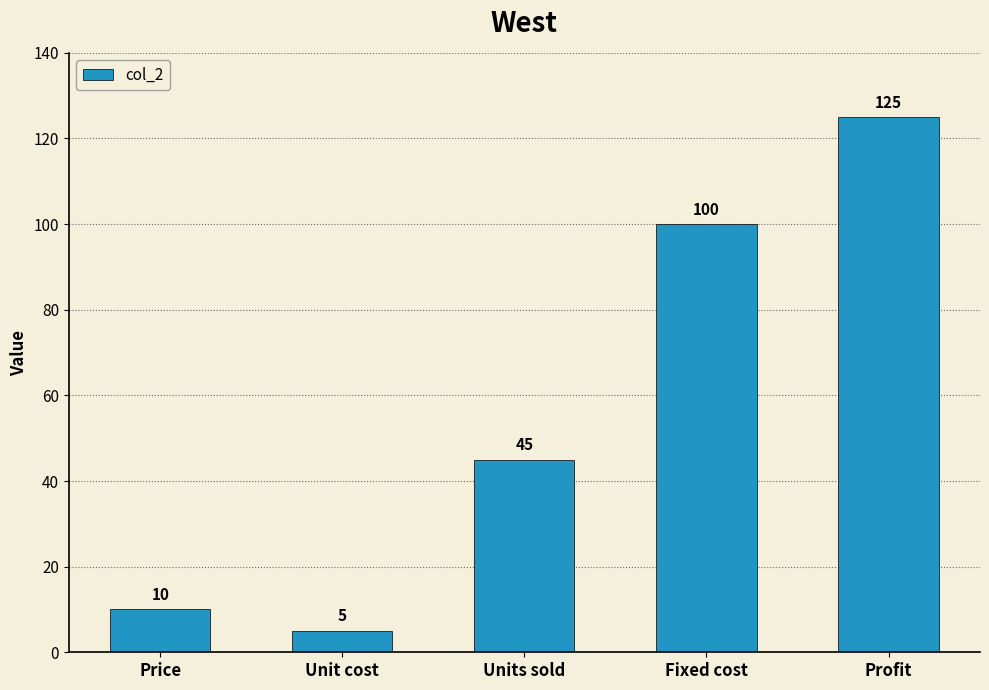

True or false: the data shows 10 at Price.

True